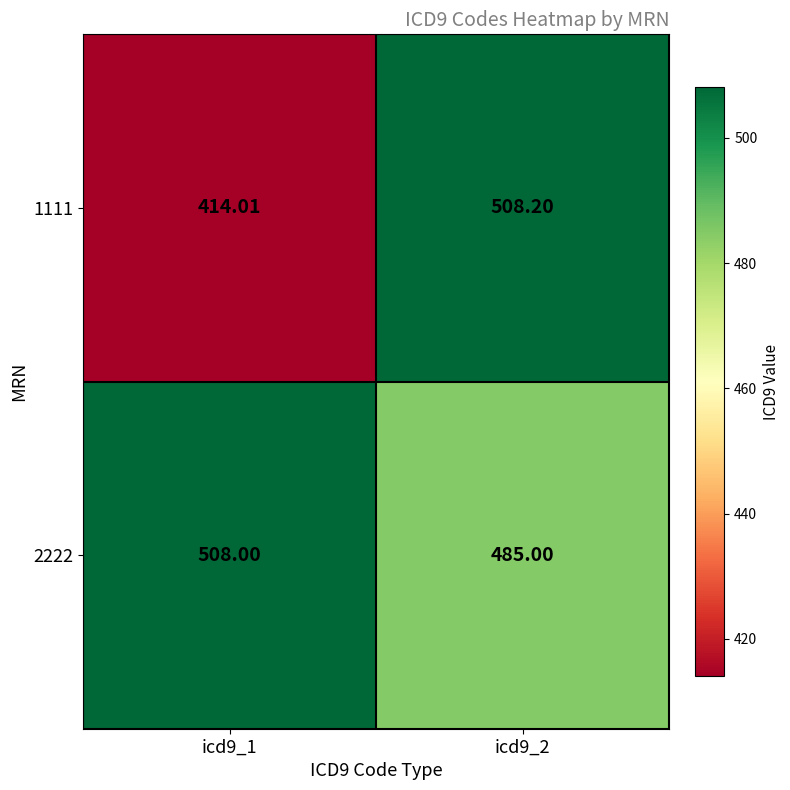

Is the value of 1111 at icd9_1 greater than the value of 2222 at icd9_1?

No